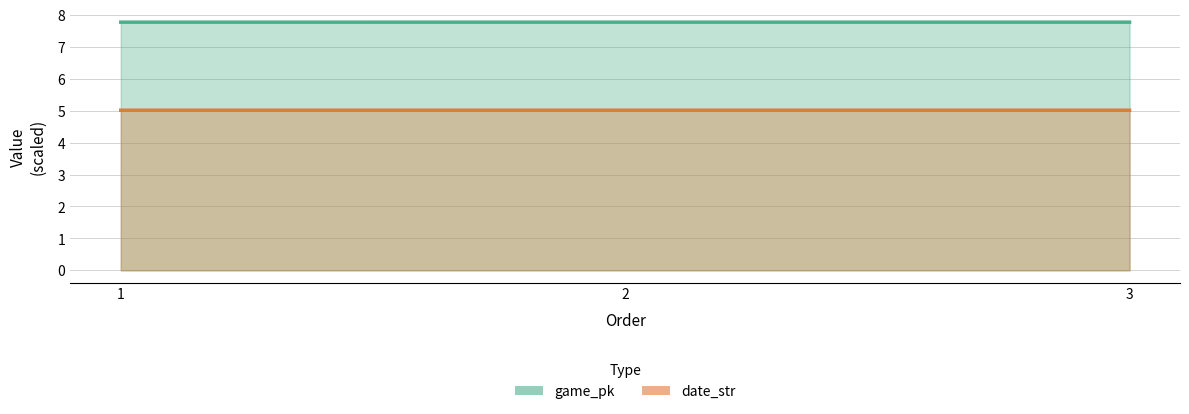

Which label corresponds to the largest value in the chart?

3